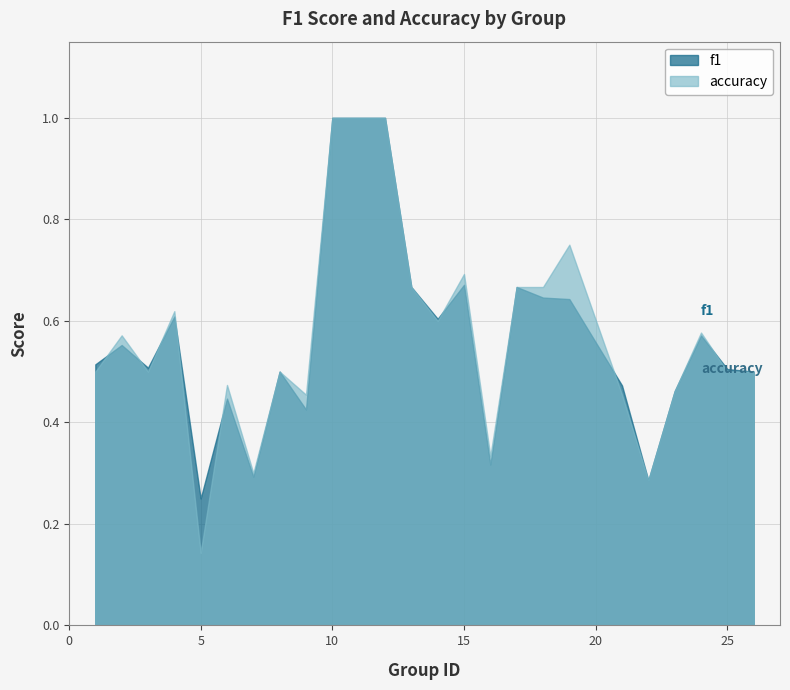

How many interior local valleys does the f1 series have?

7